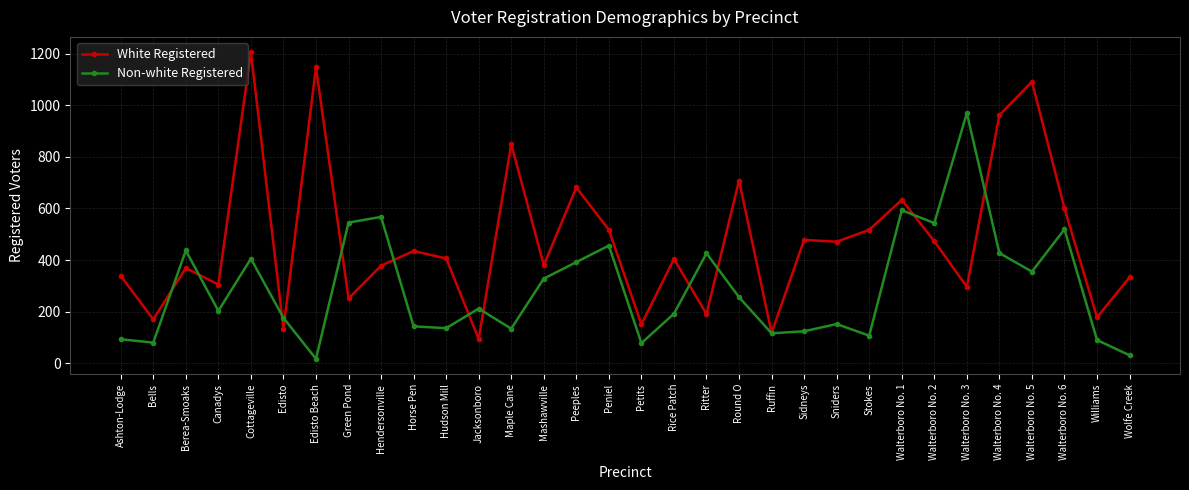

Which category has the highest value across all series?

Cottageville